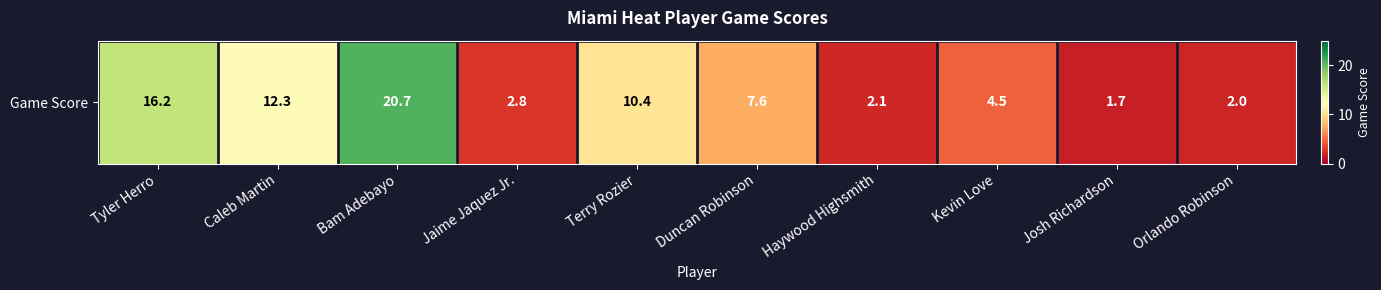

What is the ratio of the value at Tyler Herro to the value at Jaime Jaquez Jr.?

5.8